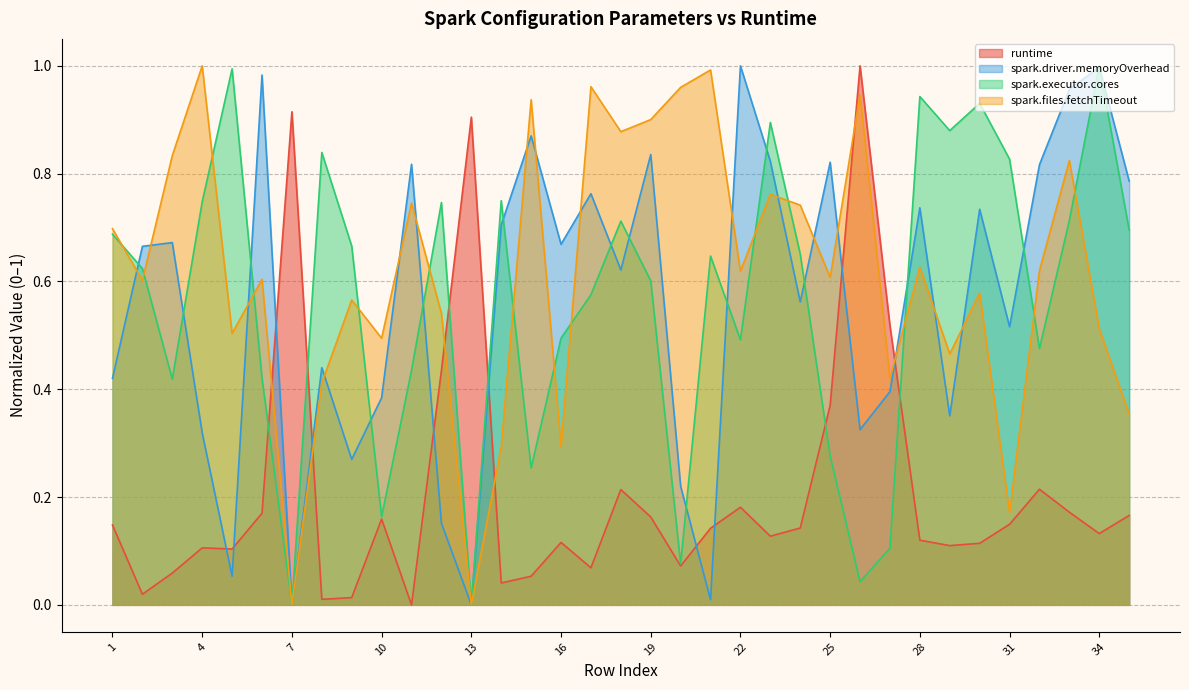

Between 21 and 7, which is larger?

7